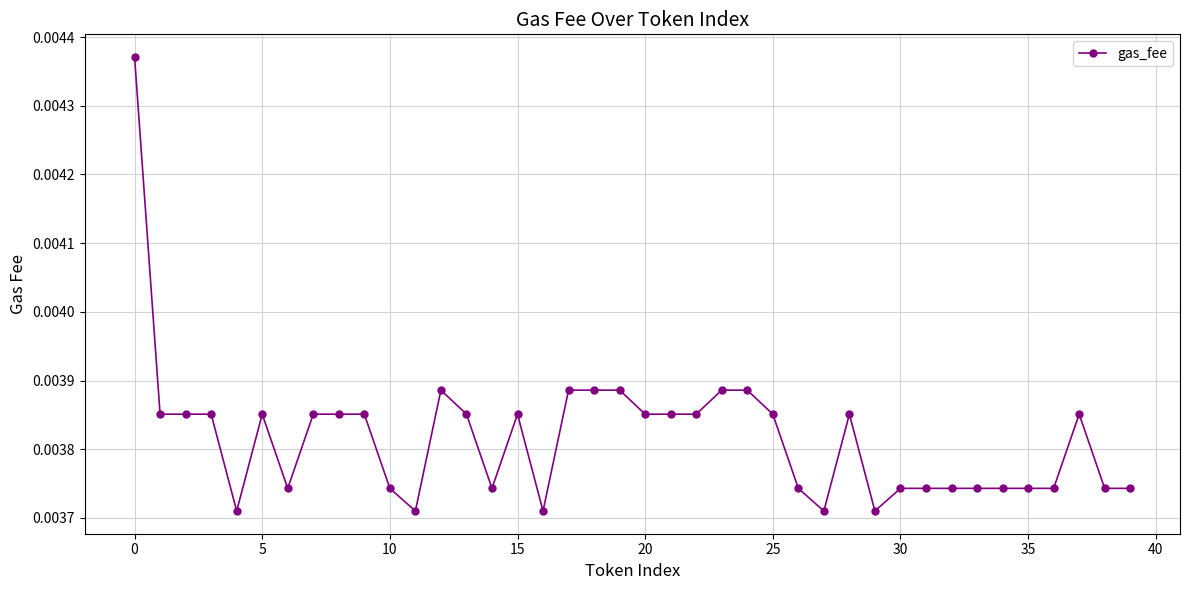

Count the values in the range 0 to 1.

40